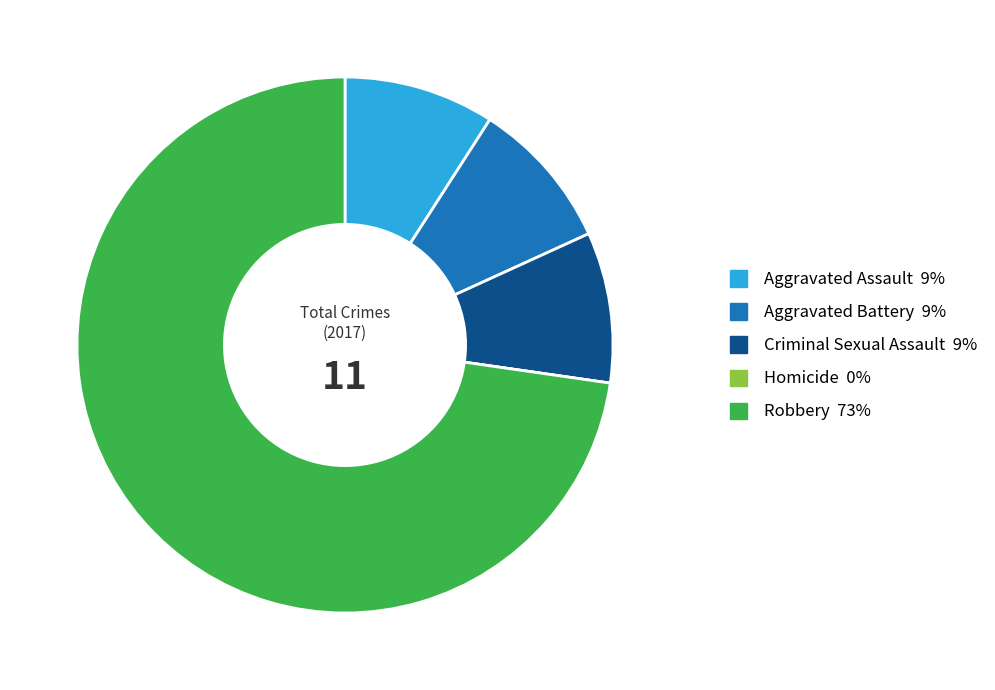

Which slice is the largest?

Robbery